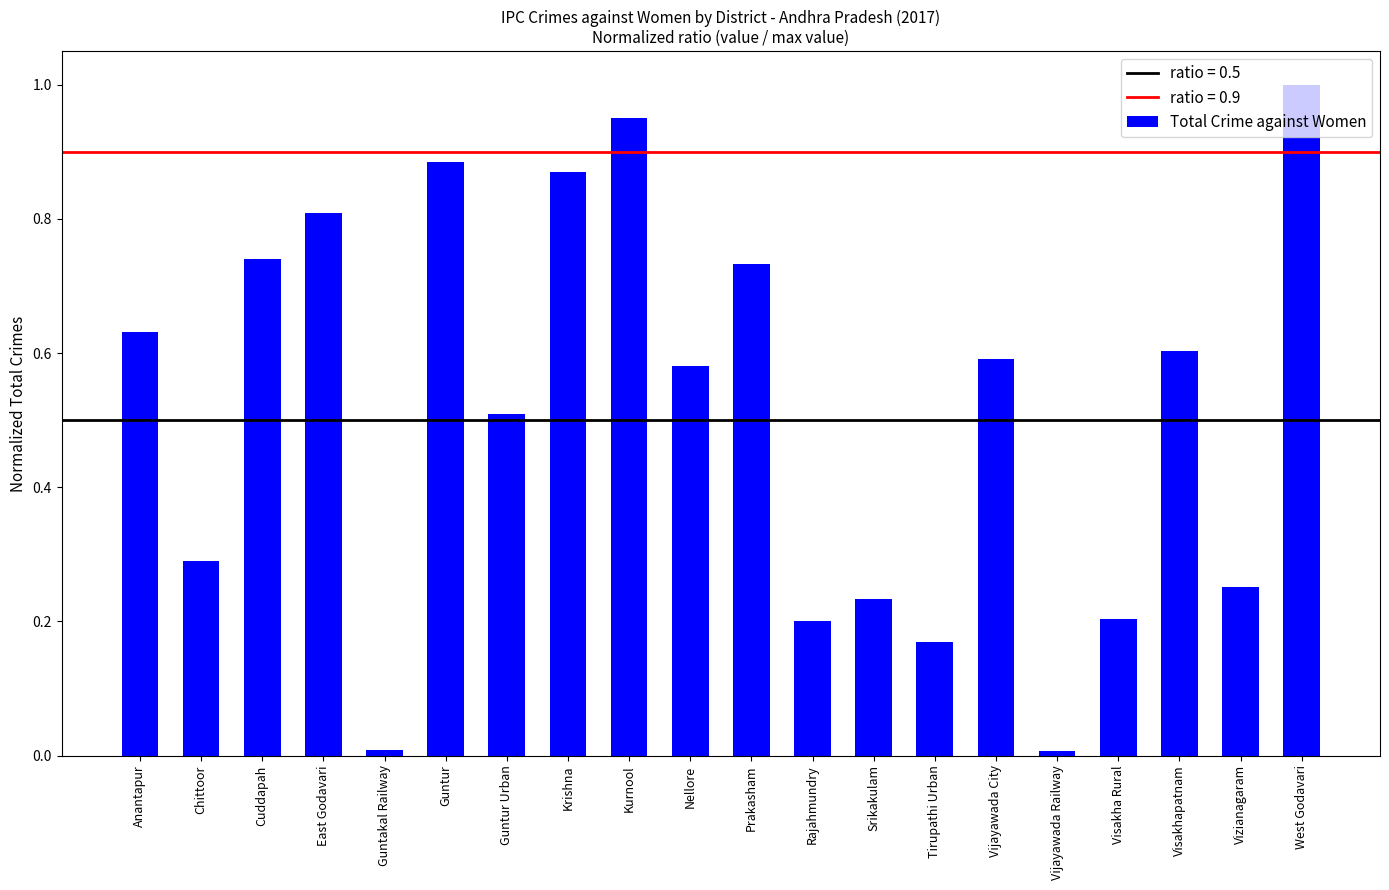

What is the average value?

0.5